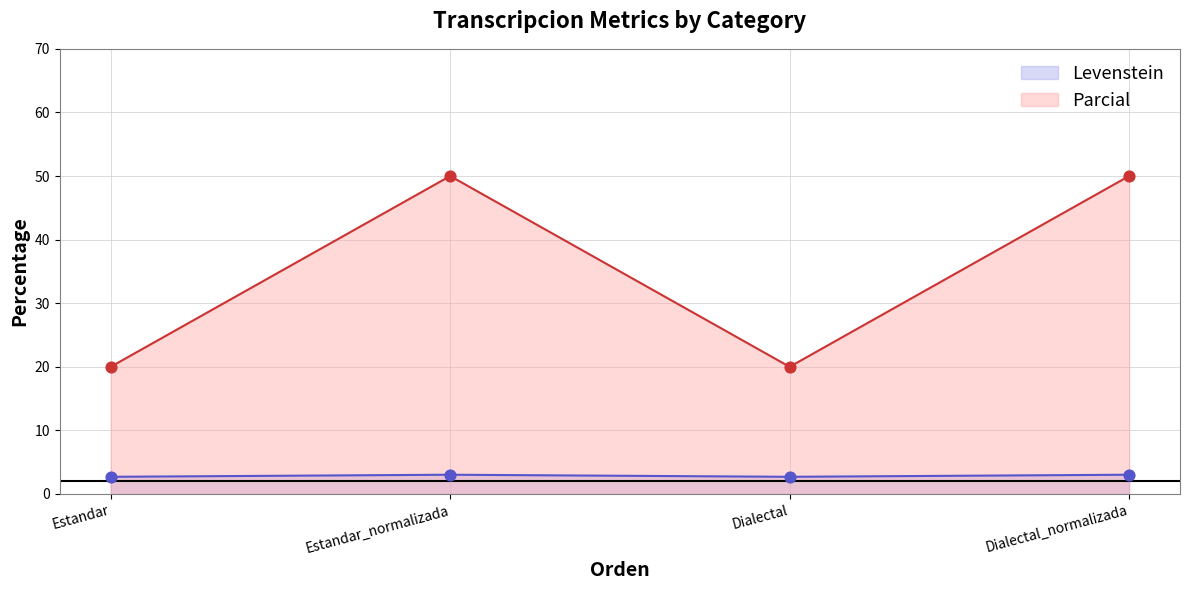

What are all the series names shown in the legend?

Levenstein, Parcial